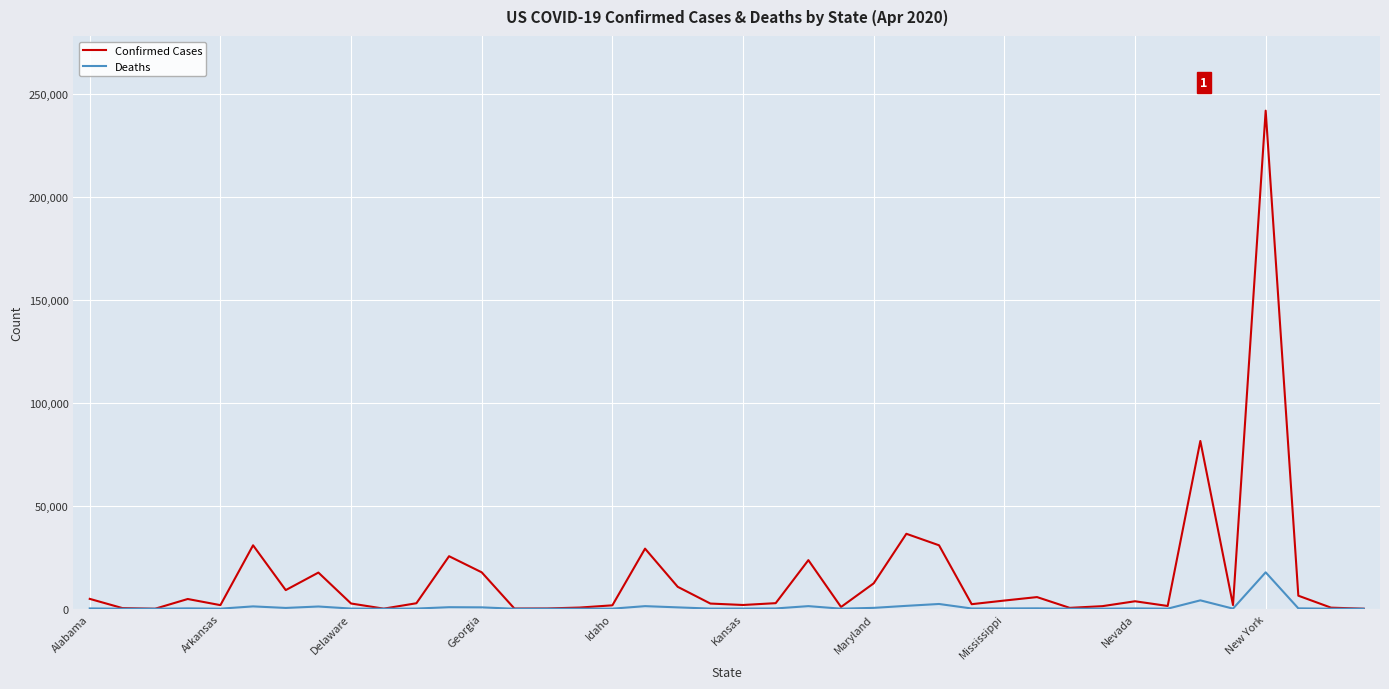

Rank the series by their average value, from lowest to highest.

Deaths, Confirmed Cases